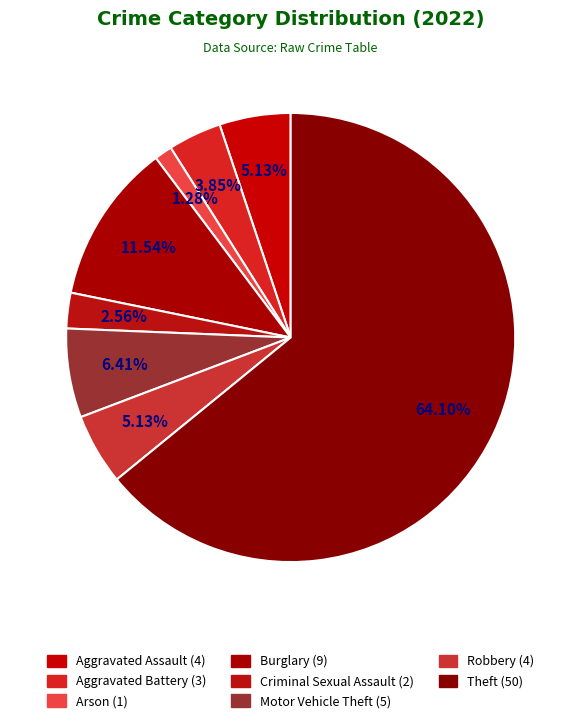

How many segments does this pie chart have?

8